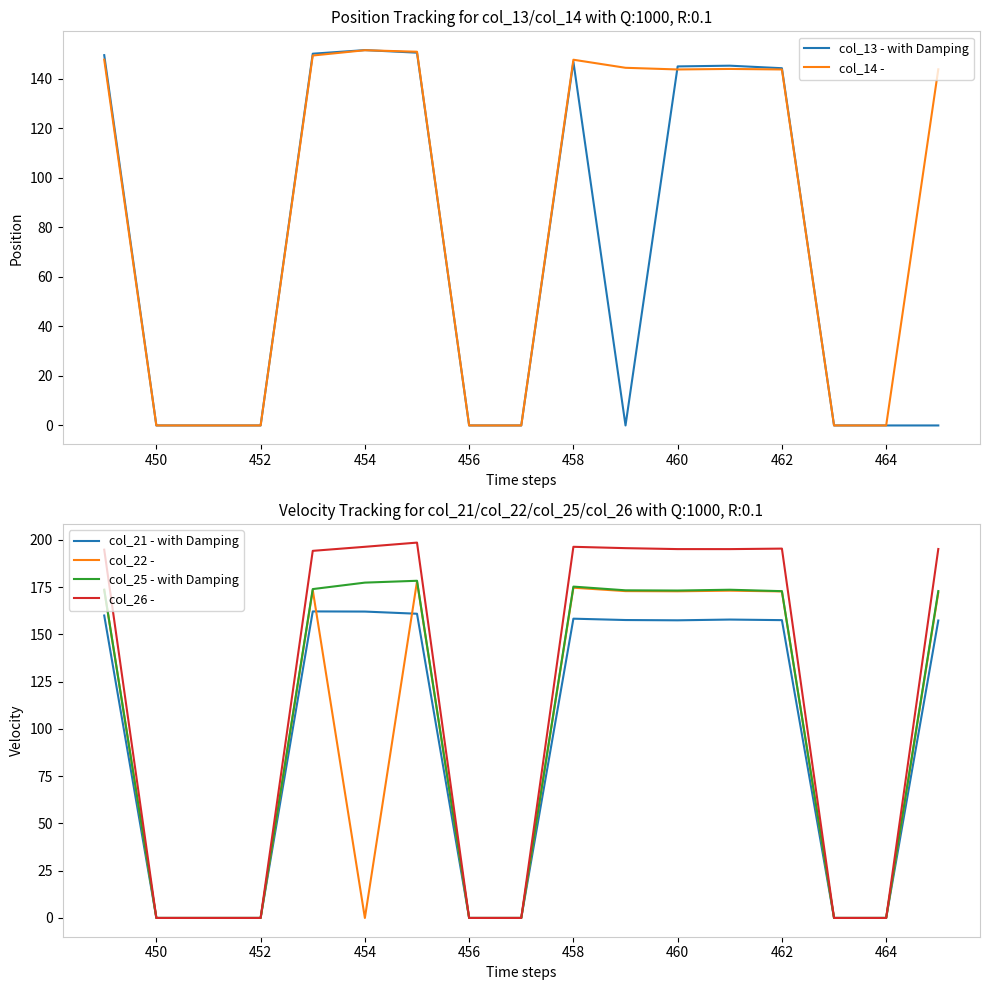

How many positive values does the col_13 - with Damping series have?

8